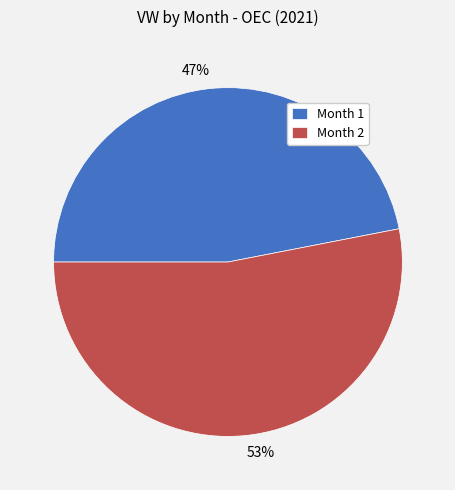

The 47% slice represents 39% of the pie. True or false?

False